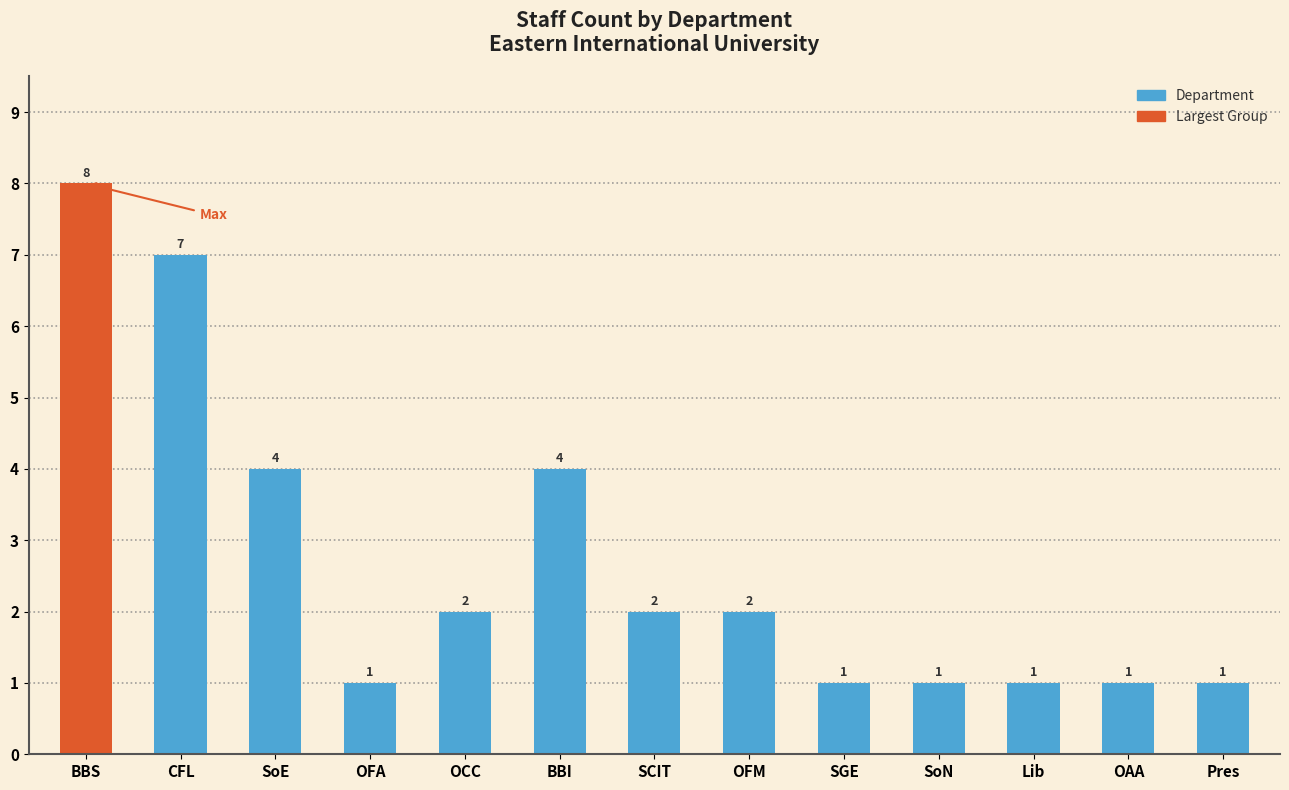

Reading right to left, what are all the values shown in this chart?

Pres=1	OAA=1	Lib=1	SoN=1	SGE=1	OFM=2	SCIT=2	BBI=4	OCC=2	OFA=1	SoE=4	CFL=7	BBS=8